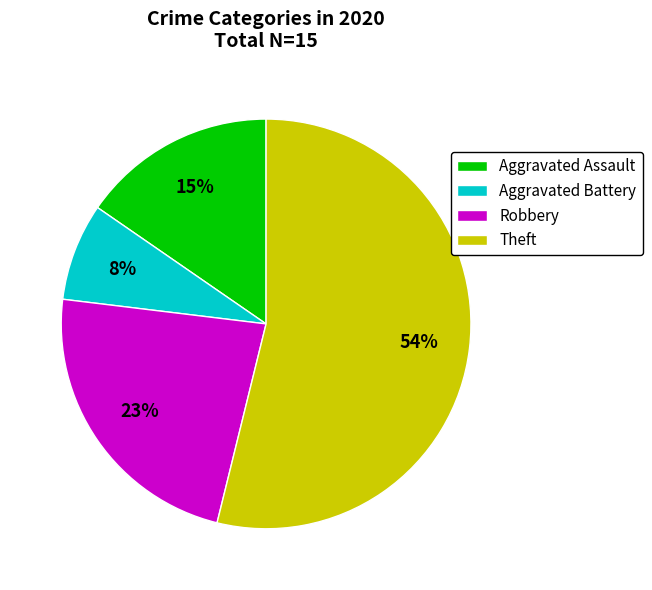

Do Robbery and Aggravated Battery together represent more than half of the pie?

No